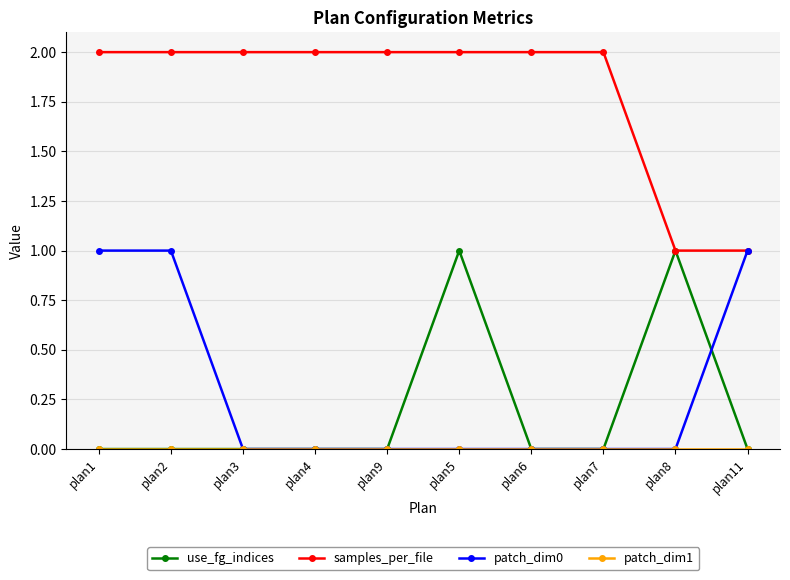

What is the label of the 8th point from the right?

plan3